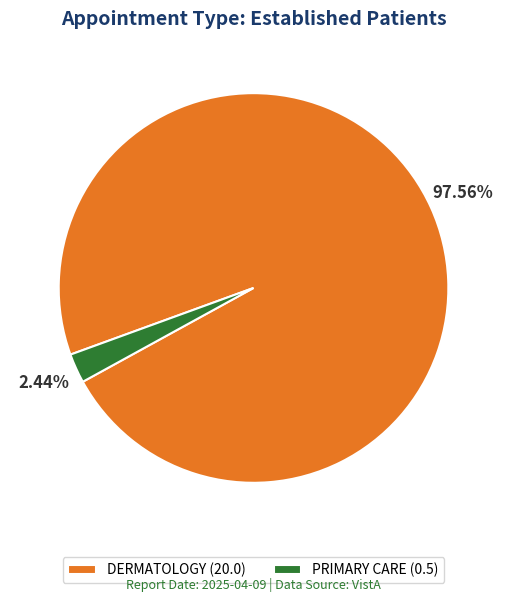

Between PRIMARY CARE and DERMATOLOGY, which is larger?

DERMATOLOGY